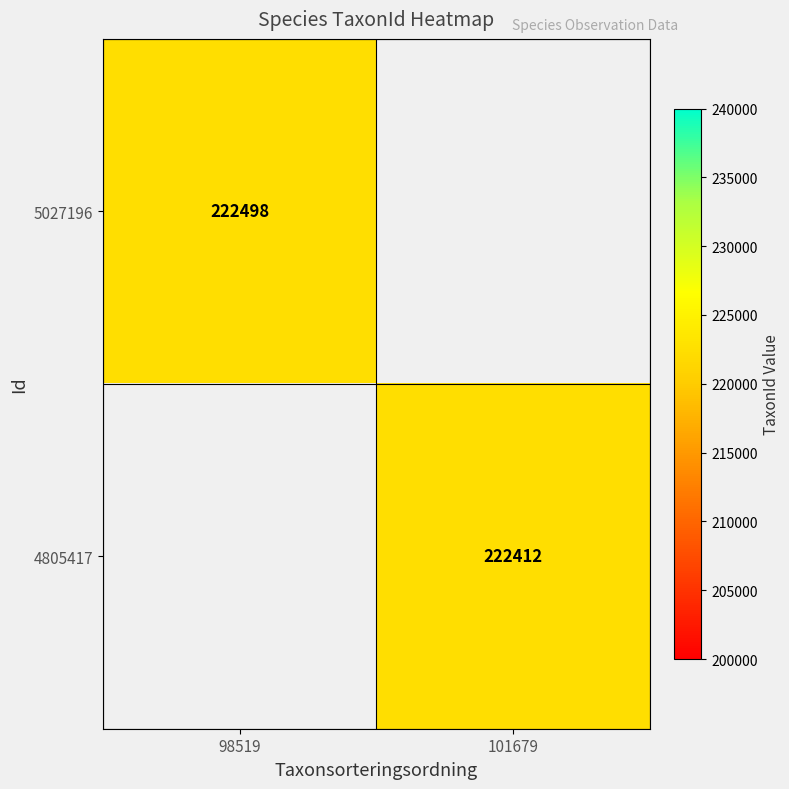

The 4805417 series shows 222412 at 101679. True or false?

True